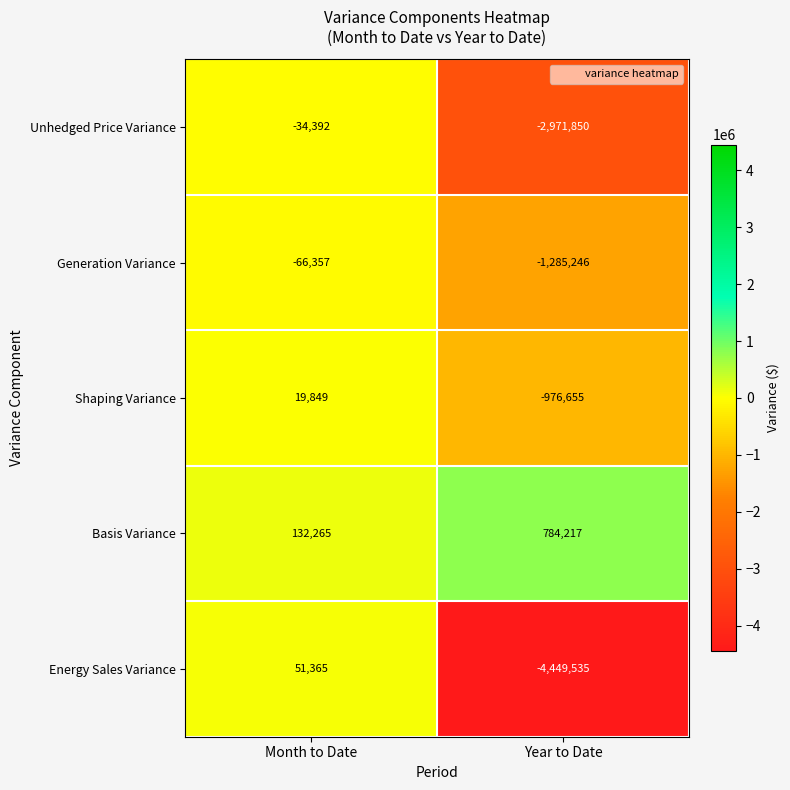

Between Month to Date and Year to Date, which series saw the biggest shift?

Energy Sales Variance